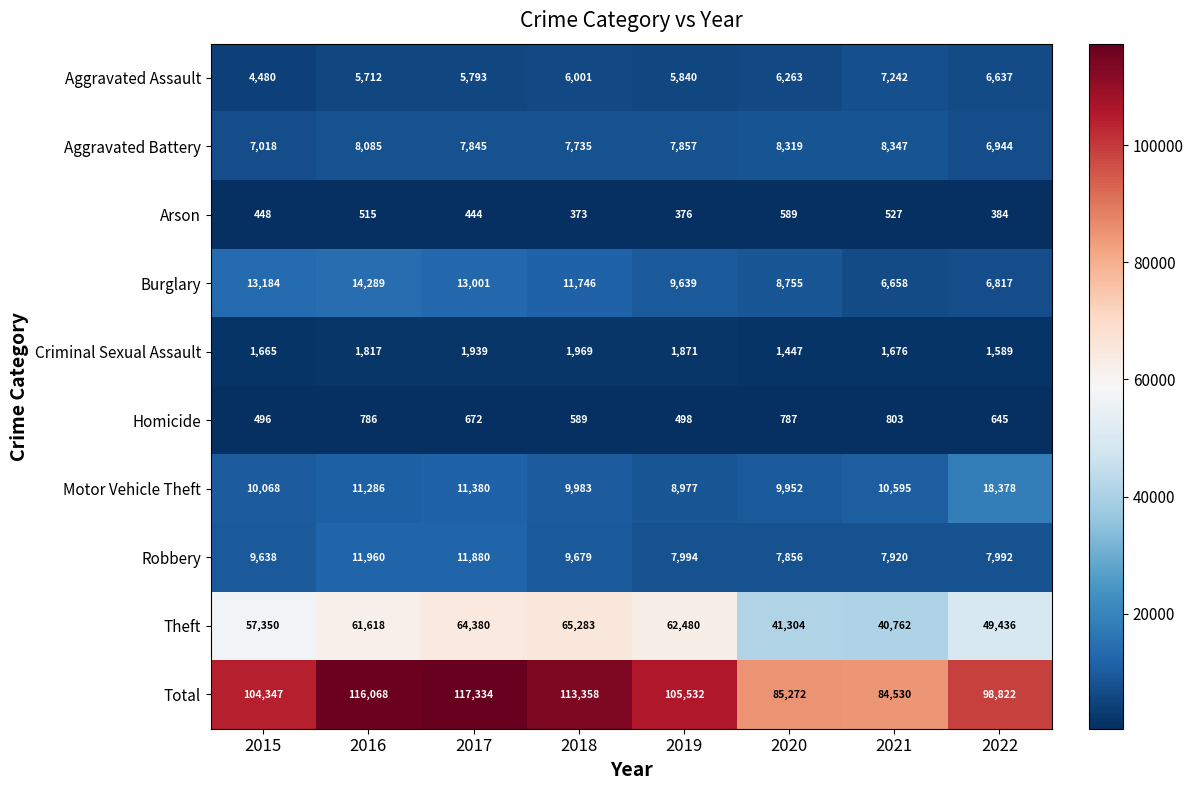

Which series has the largest range (max minus min)?

Total